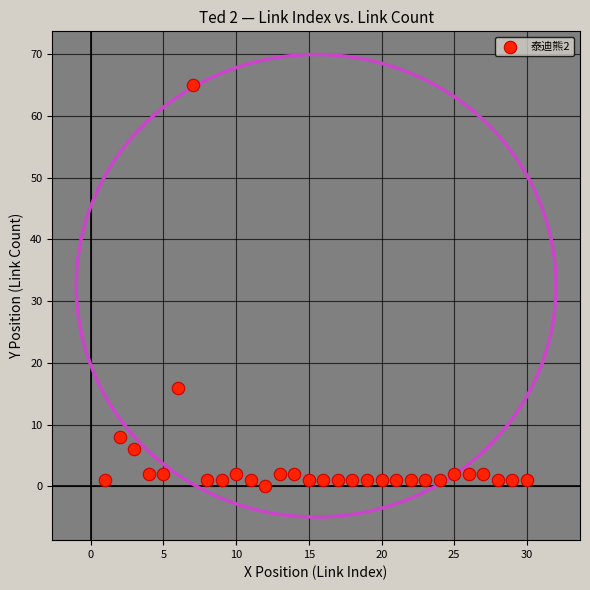

What is the range of Y values (max minus min)?

65